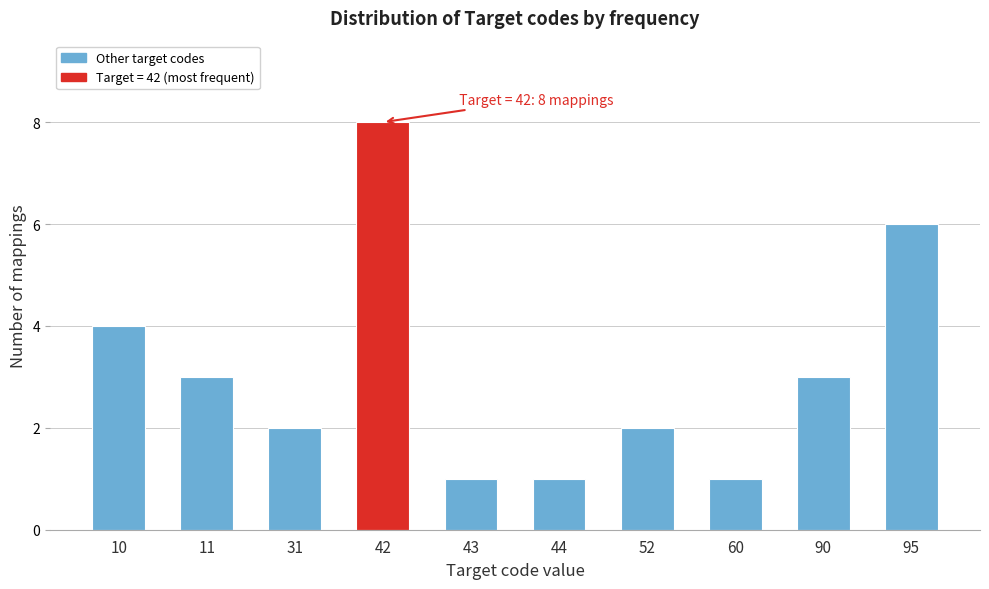

Reading left to right, transcribe all the data shown in this chart.

4	3	2	8	1	1	2	1	3	6